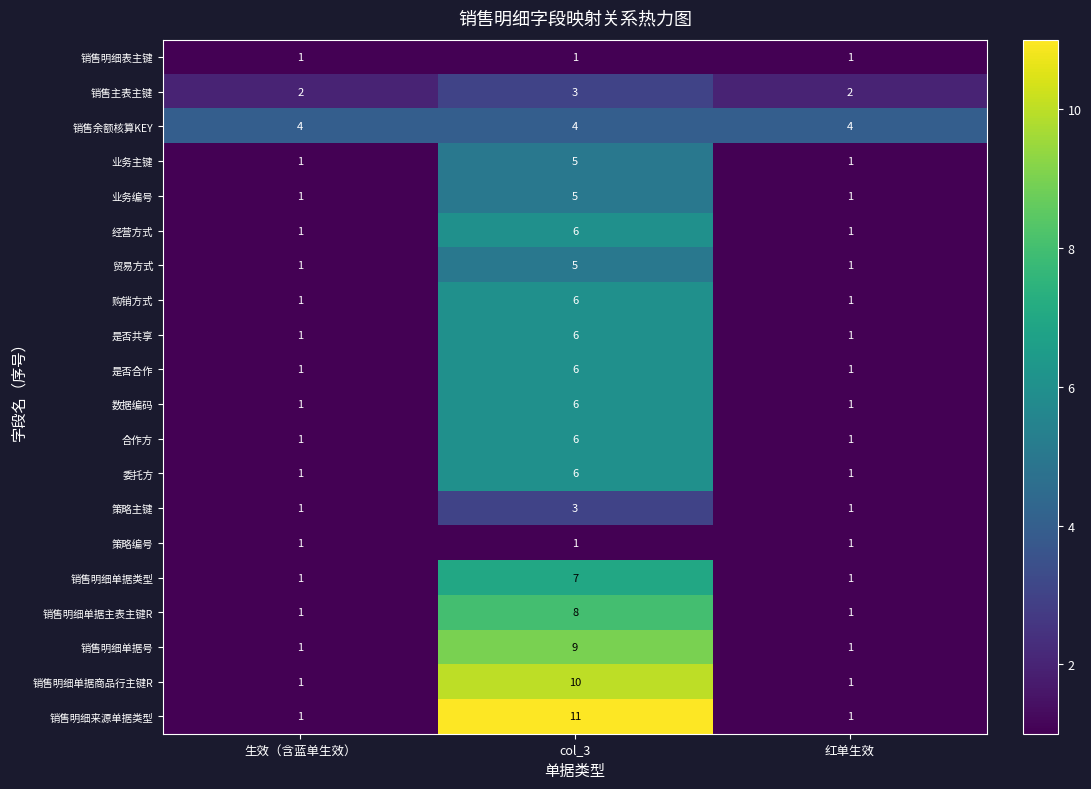

What is the spread (max minus min) of values at 生效（含蓝单生效）?

3